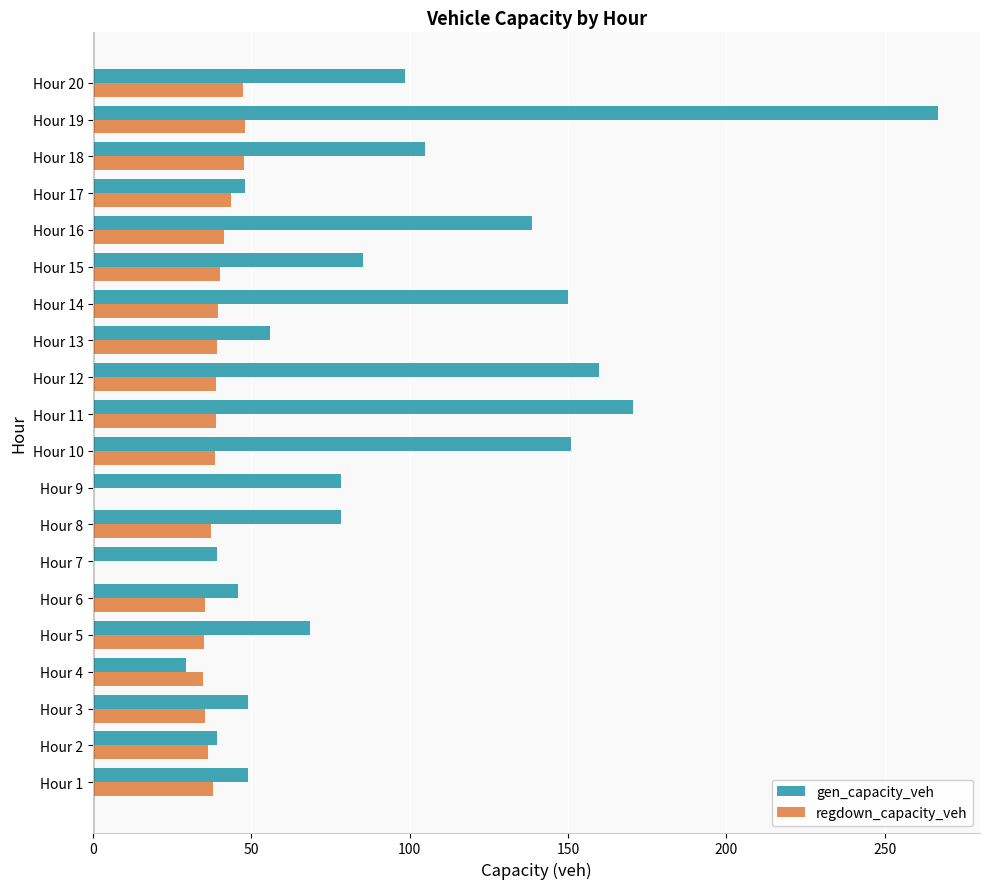

The value of gen_capacity_veh at Hour 16 is 51.4. True or false?

False